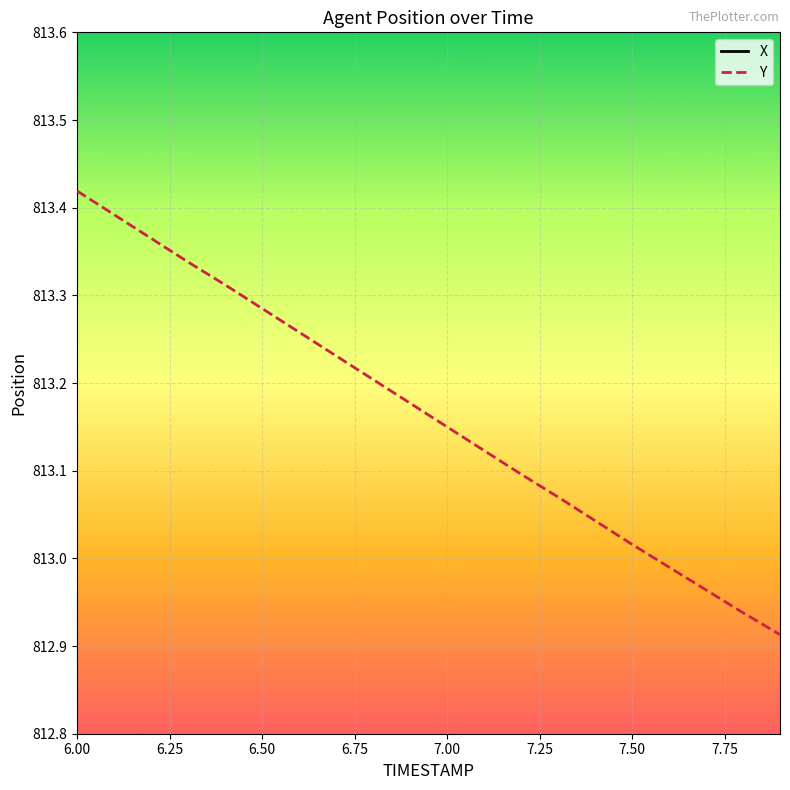

What are all the series names shown in the legend?

X, Y